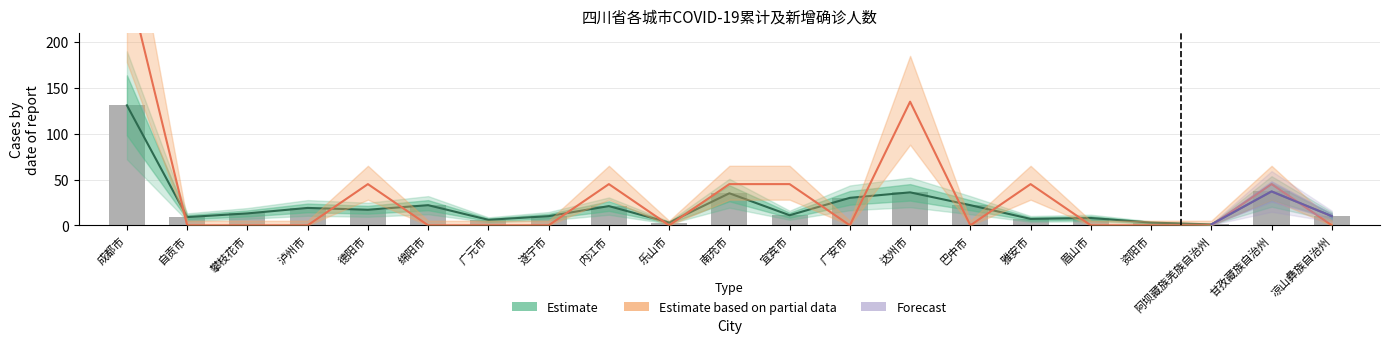

What is the sum of all 累计确诊人数 values?

451